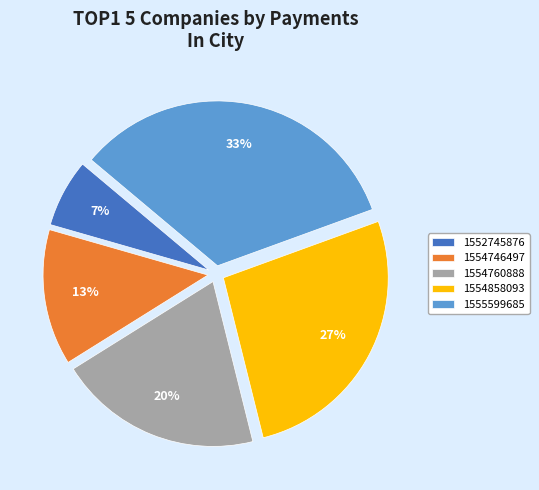

Do 1554858093 and 1554760888 together represent more than half of the pie?

No